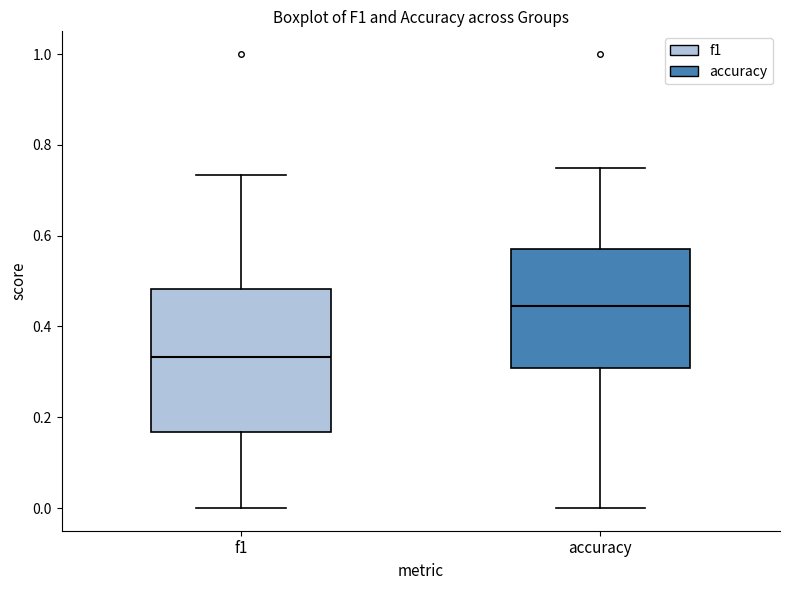

Reading left to right, transcribe this box plot: for each box, give where its median line is, the range the box spans, and where its two whiskers end, as read against the y-axis. The values are not printed on the chart, so give them approximately, as read against the axis.

f1: median 0.34, box 0.16 to 0.48, whiskers 0.00 to 0.74
accuracy: median 0.44, box 0.30 to 0.58, whiskers 0.00 to 0.76